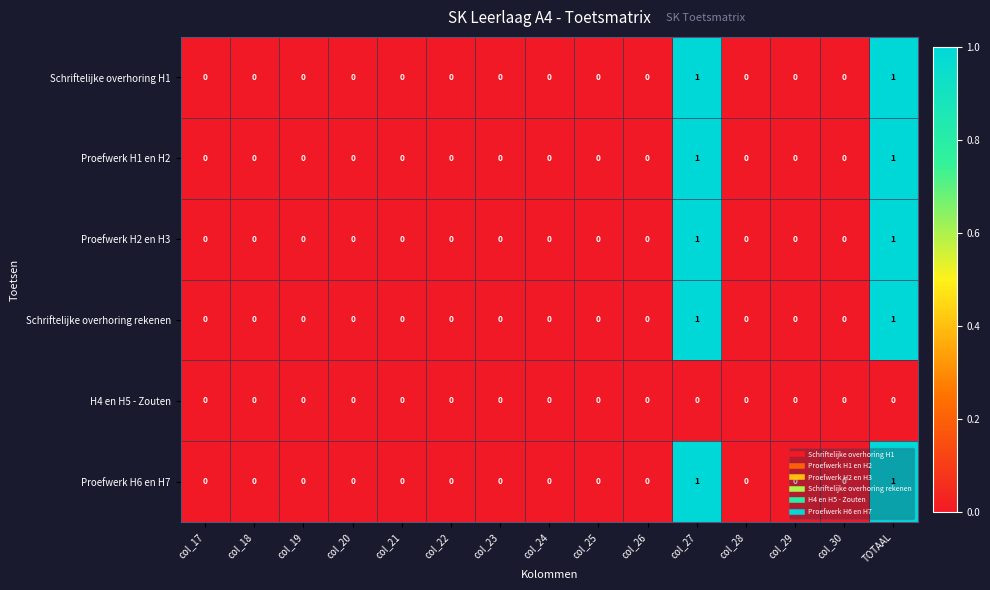

Count the Schriftelijke overhoring H1 values in the range 0 to 1.

15